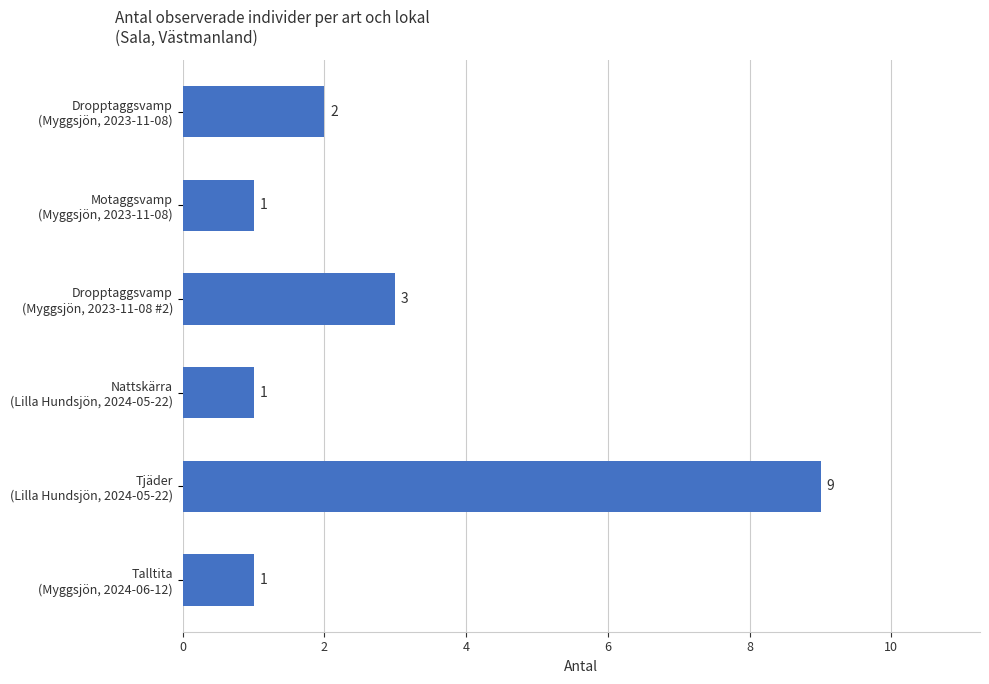

What is the smallest value displayed?

1